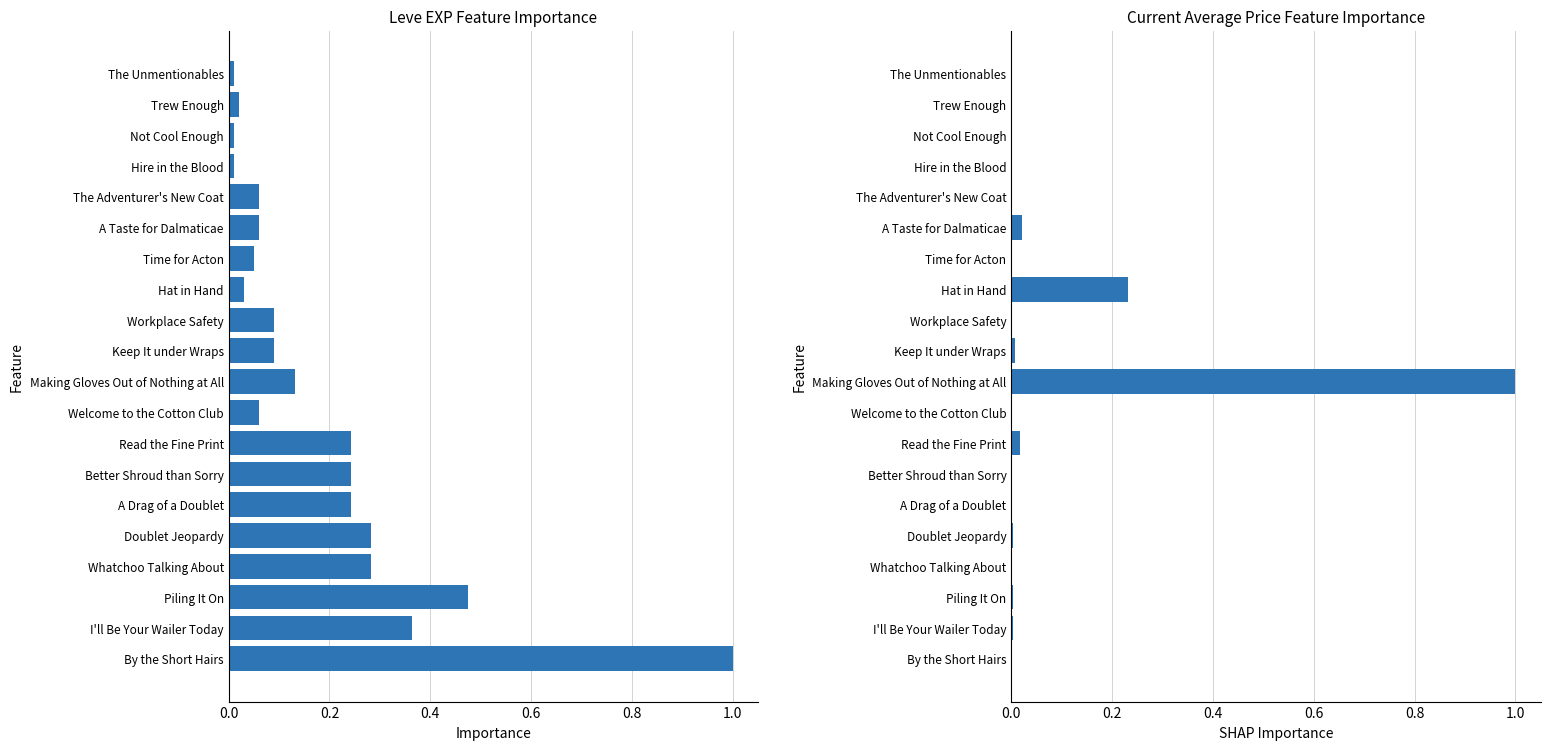

How many bars are there in each group?

2